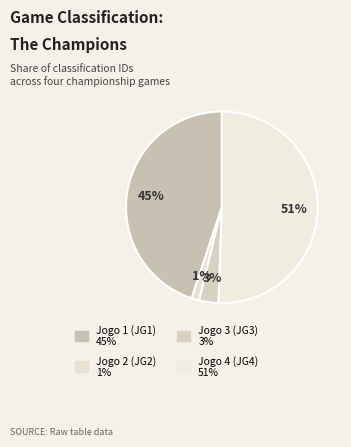

What is the largest slice in the pie chart?

Jogo 4 (JG4)